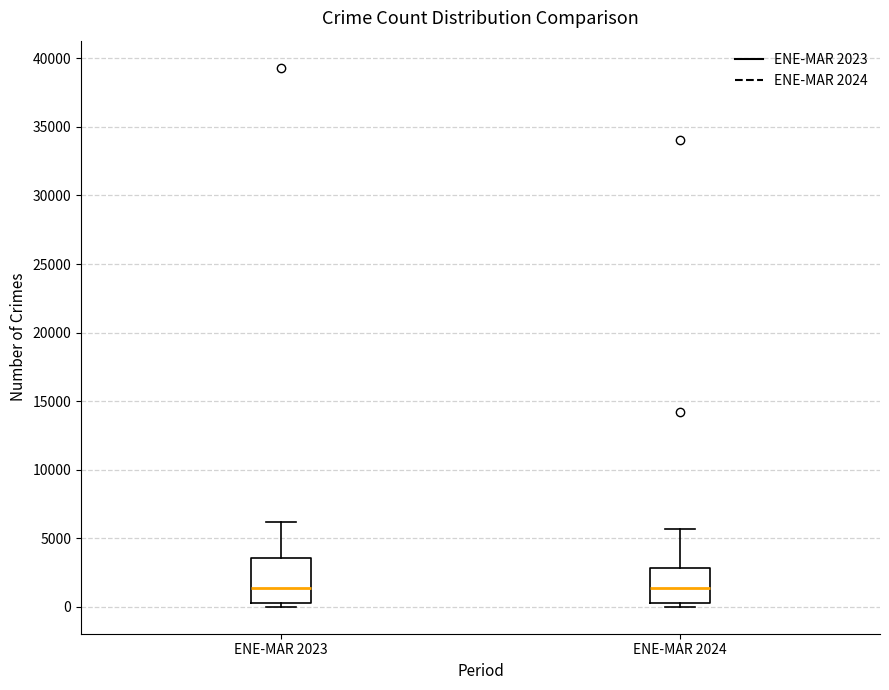

Where is the lower edge of the box for ENE-MAR 2024 on the y-axis? The values are not printed on the chart, so give them approximately, as read against the axis.

0